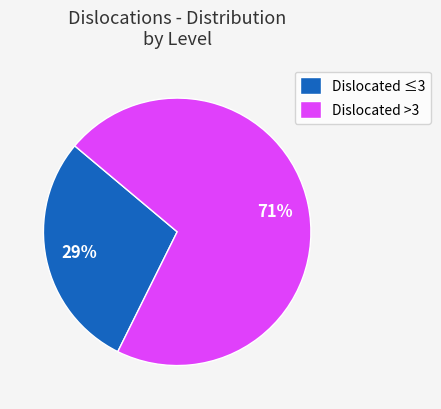

What is the ratio of the value at Dislocated ≤3 to the value at Dislocated >3?

0.4